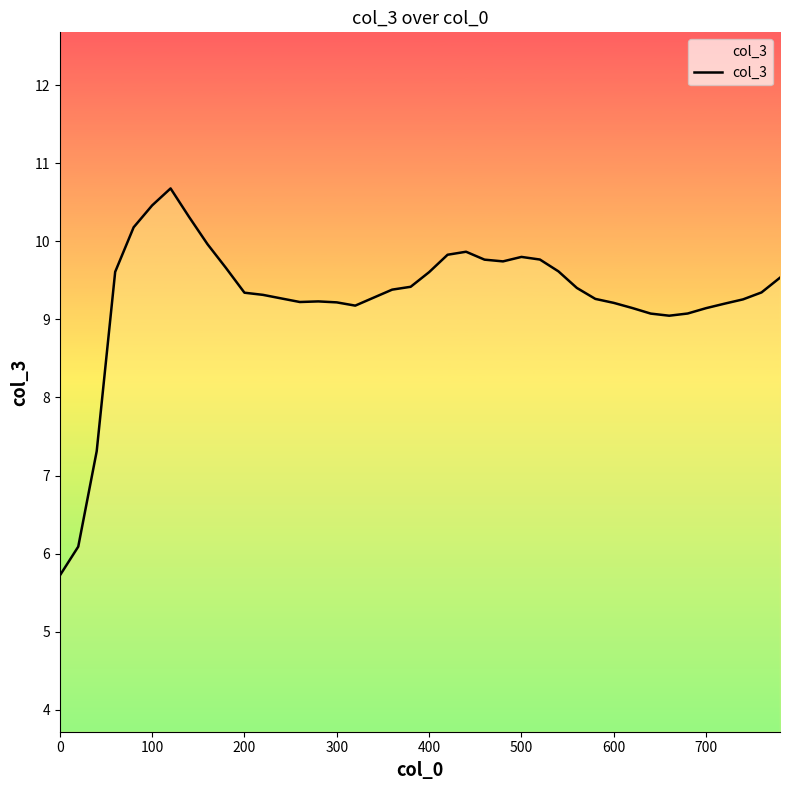

How many lines are shown in the chart?

1